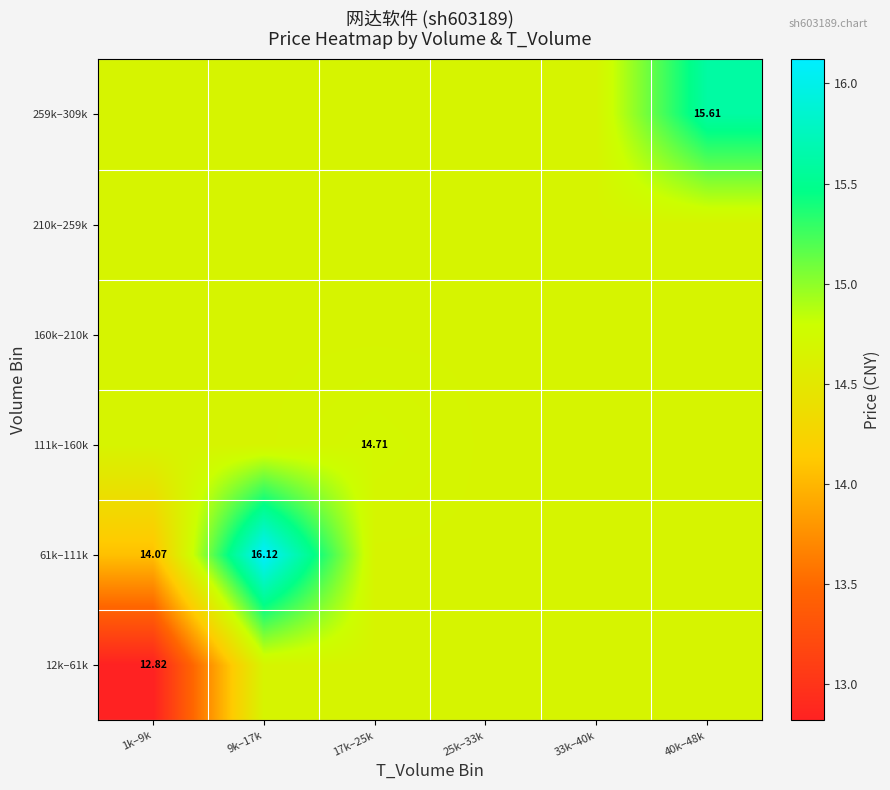

At which category is the sum across all series the highest?

9k–17k